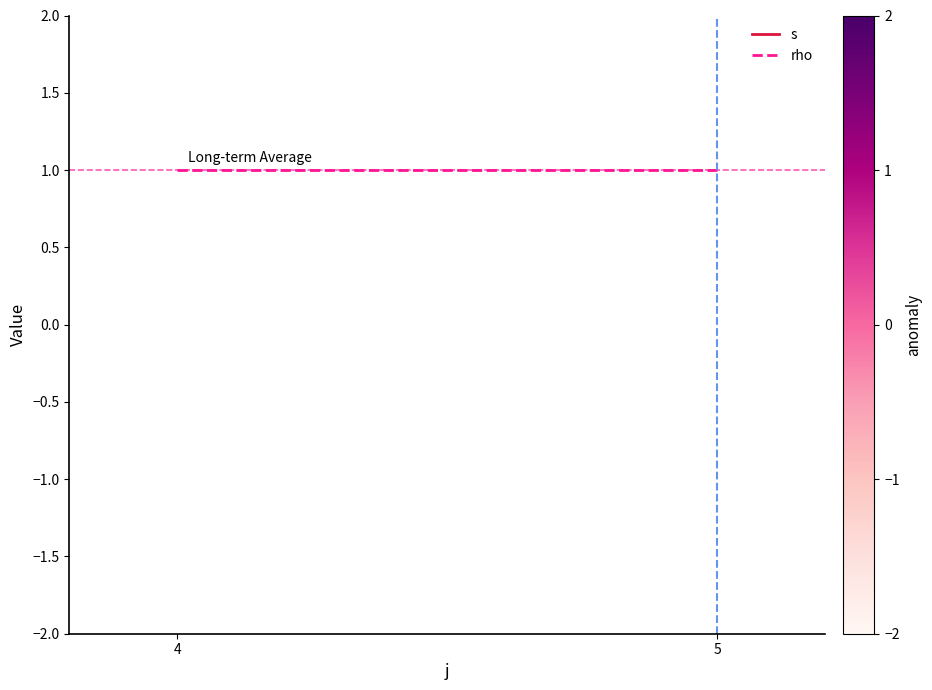

How many data points does each series have?

2